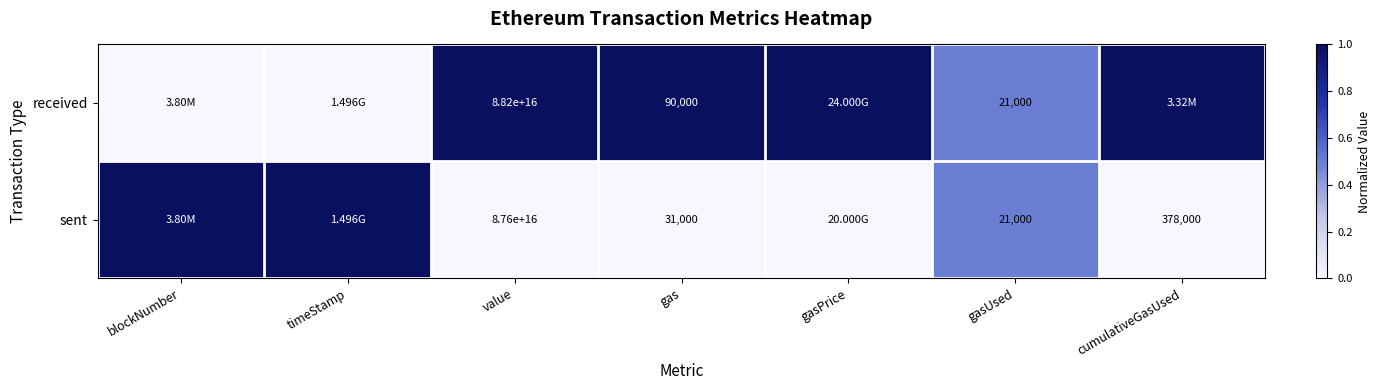

True or false: sent has a value of 1.0 at blockNumber.

True